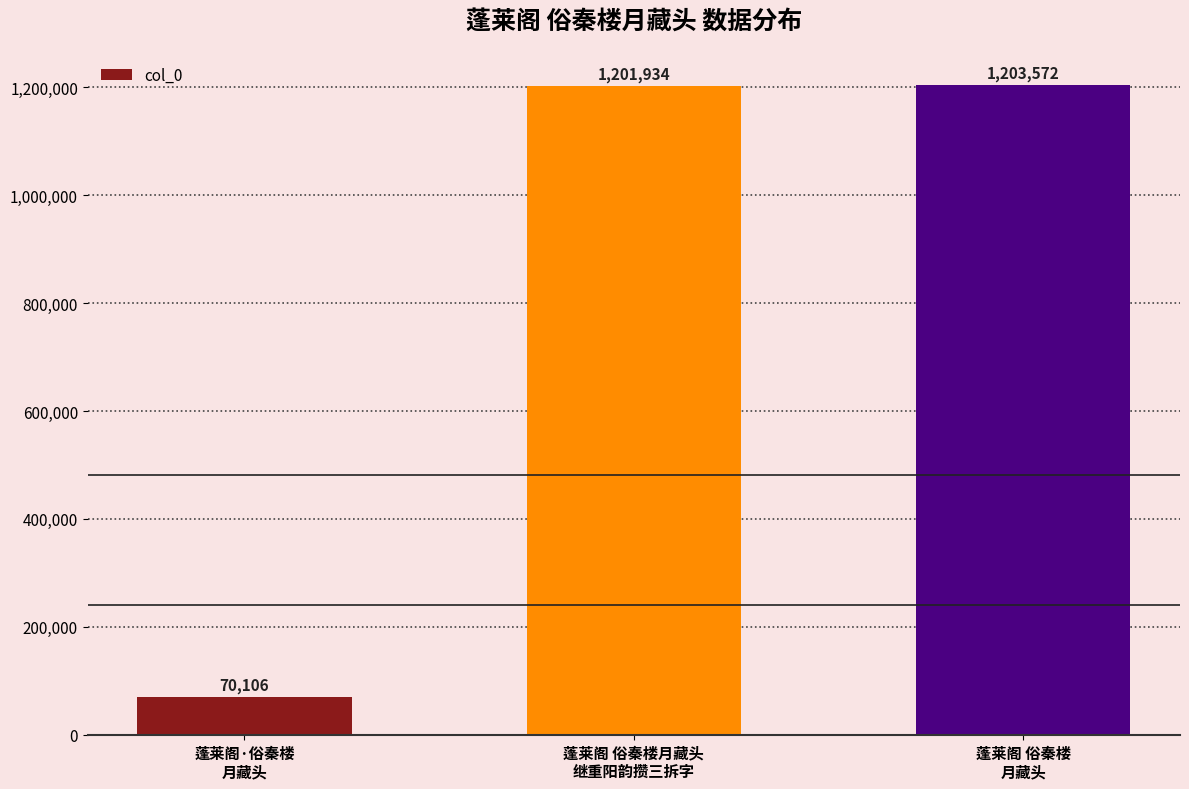

At which category does the chart reach its minimum across all series?

蓬莱阁·俗秦楼
月藏头